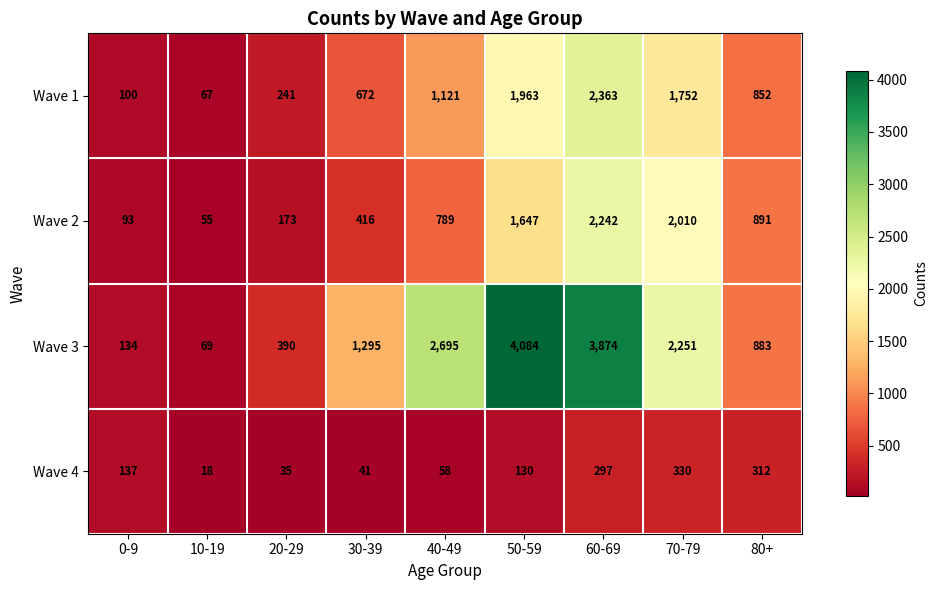

The value of Wave 3 at 80+ is 883. True or false?

True